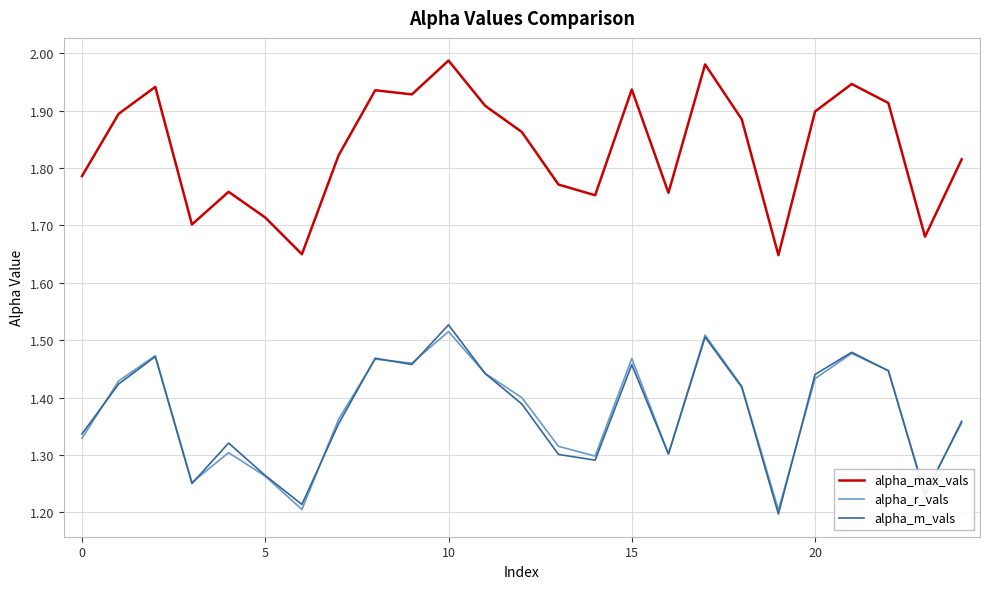

True or false: alpha_m_vals and alpha_max_vals intersect in this chart.

False